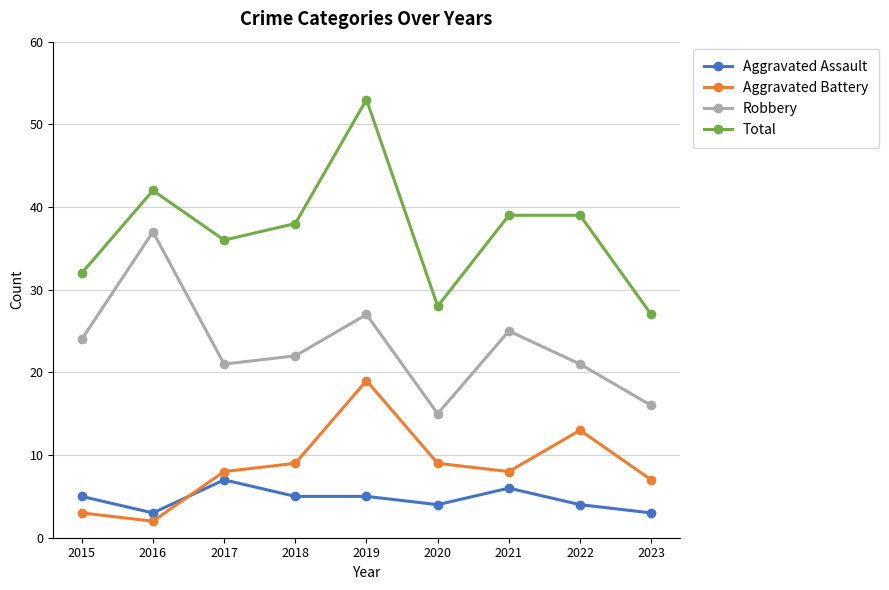

Rank the series by their maximum value, from lowest to highest.

Aggravated Assault, Aggravated Battery, Robbery, Total